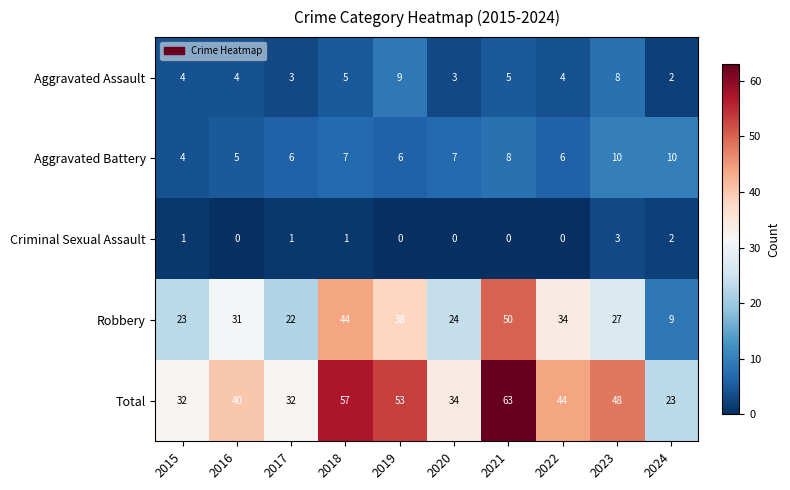

What is the sum of the Aggravated Assault values at 2016 and 2023?

12